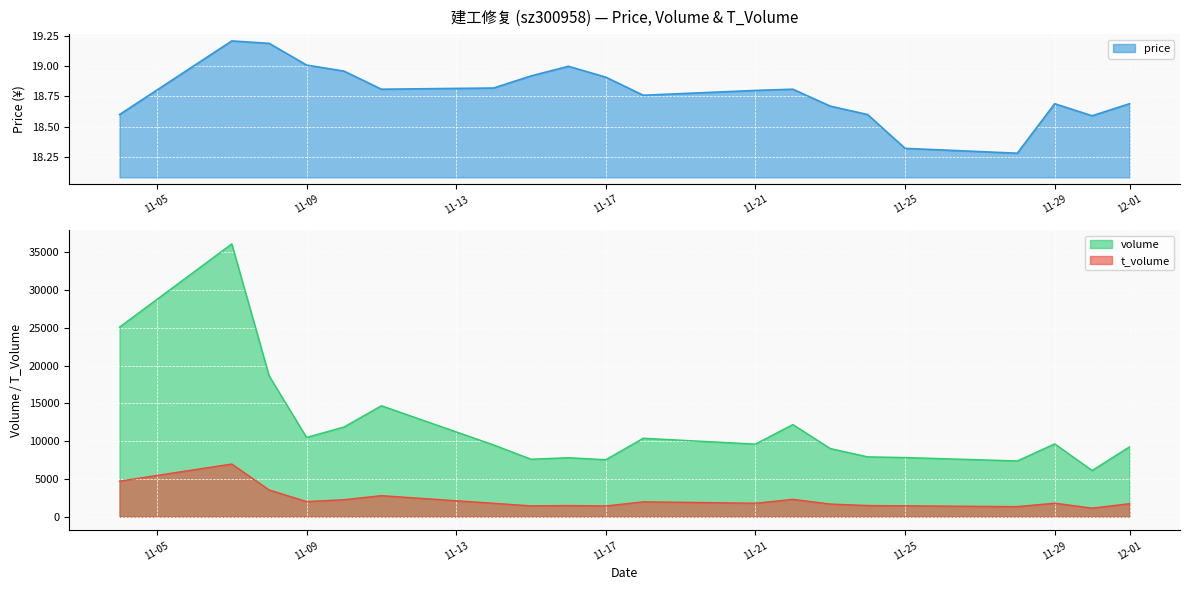

True or false: price and volume cross at least once.

False